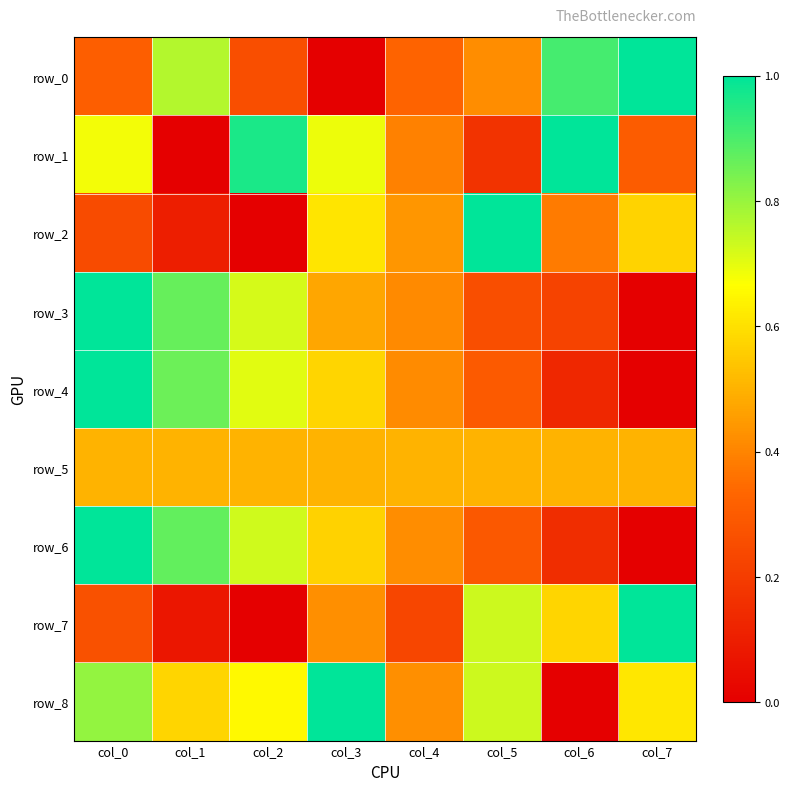

At which category does the chart reach its peak across all series?

col_7